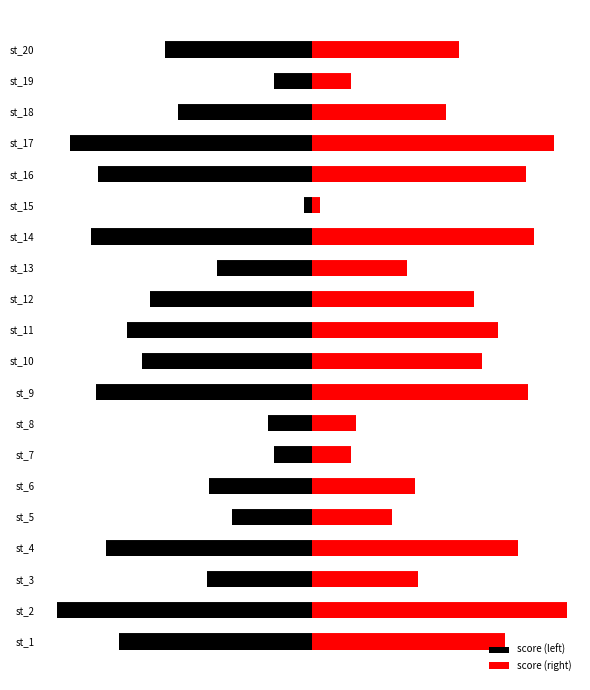

True or false: score (right) has a value of 15 at st_19.

True